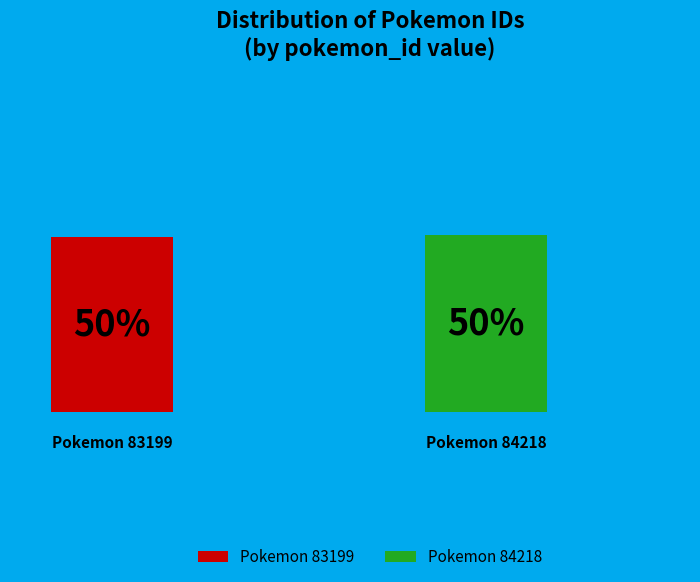

Count the number of slices in the pie.

2